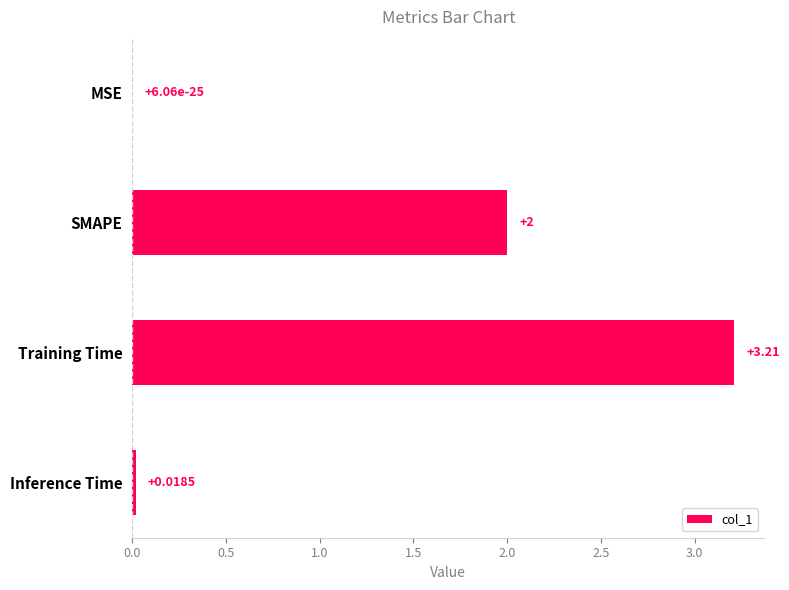

At which label is the value closest to 1?

Inference Time